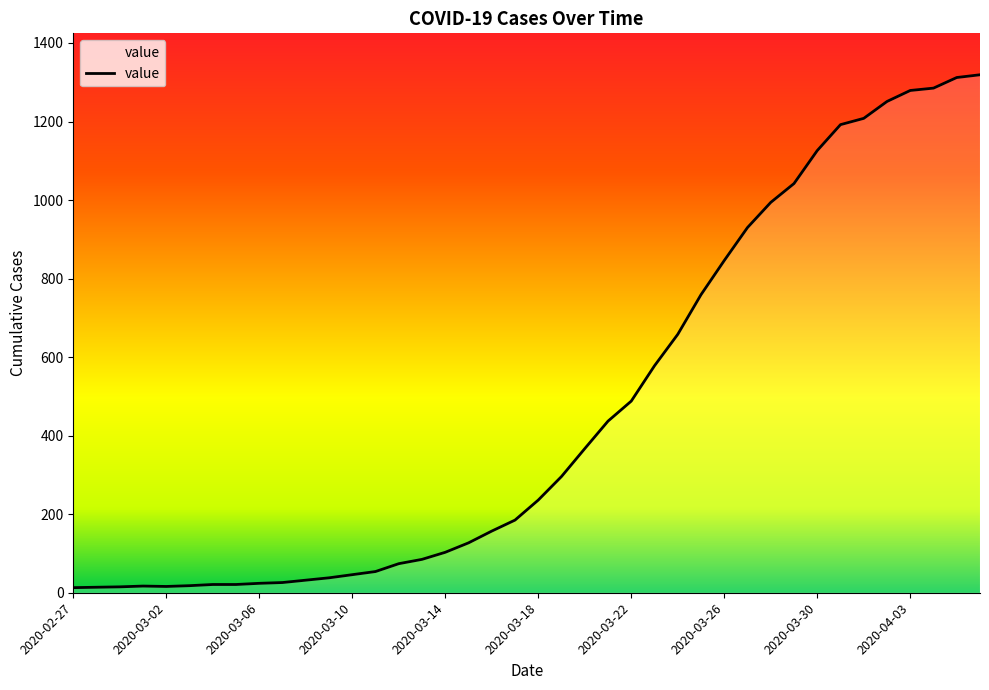

How many lines are shown in the chart?

1